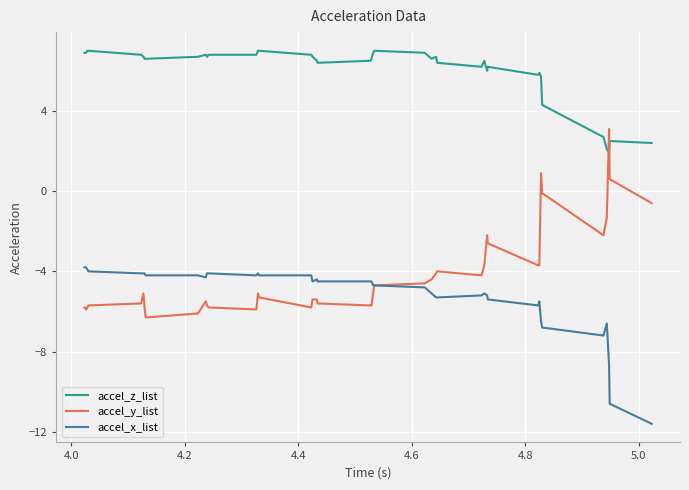

True or false: accel_z_list and accel_x_list intersect in this chart.

False